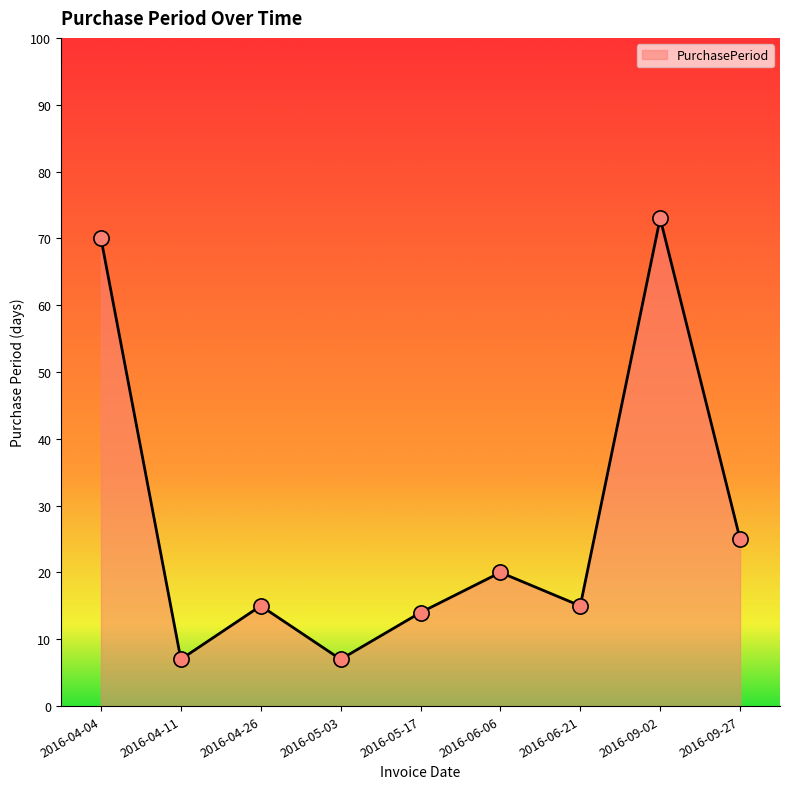

What is the change in value from 2016-06-21 to 2016-09-27?

+10